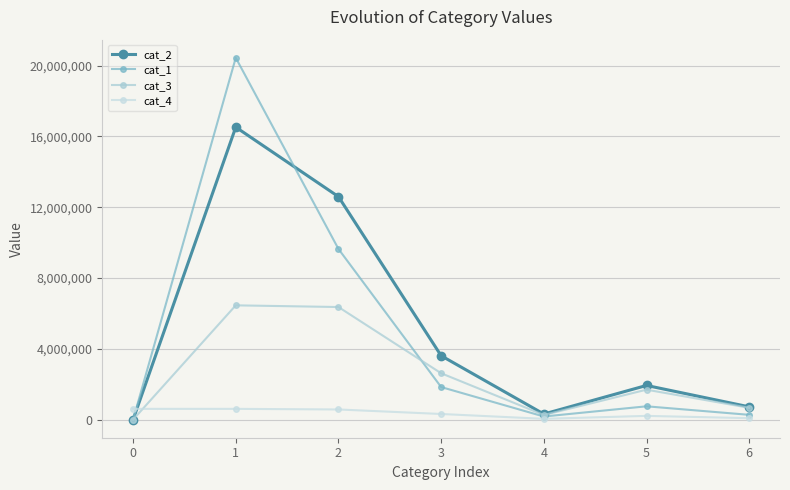

The value of cat_1 at 3 is 3073723. True or false?

False